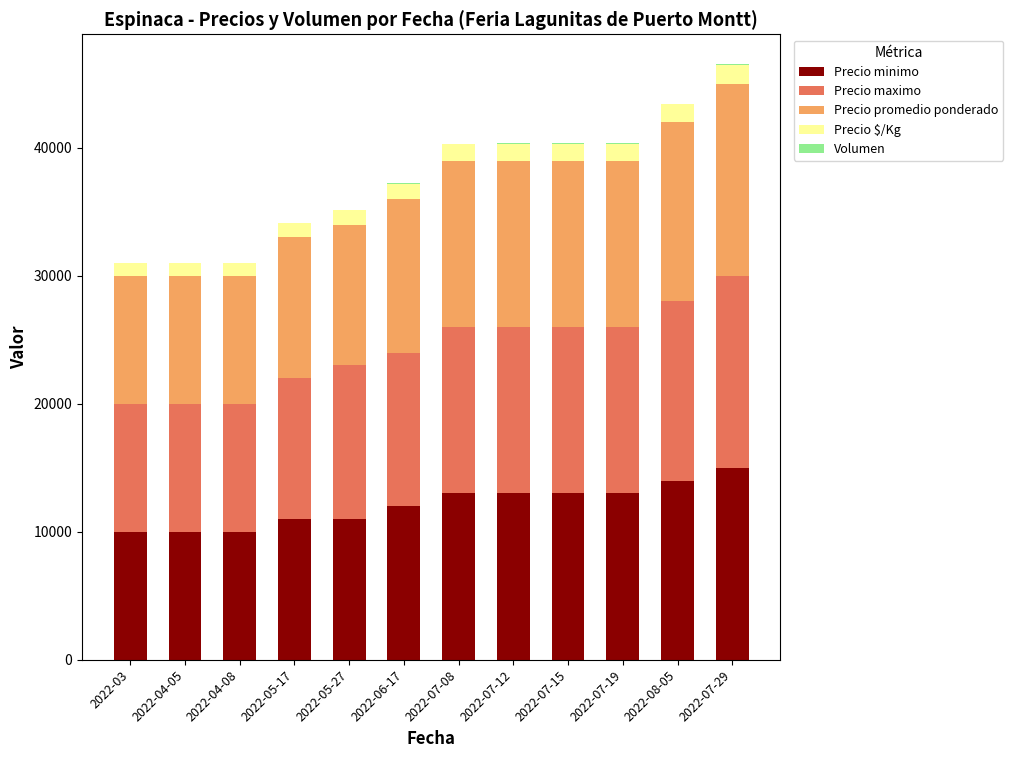

At which label does Precio minimo reach its peak?

2022-07-29